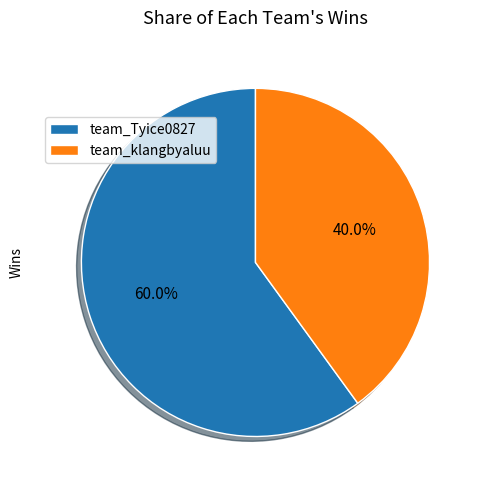

What is the largest slice in the pie chart?

team_Tyice0827